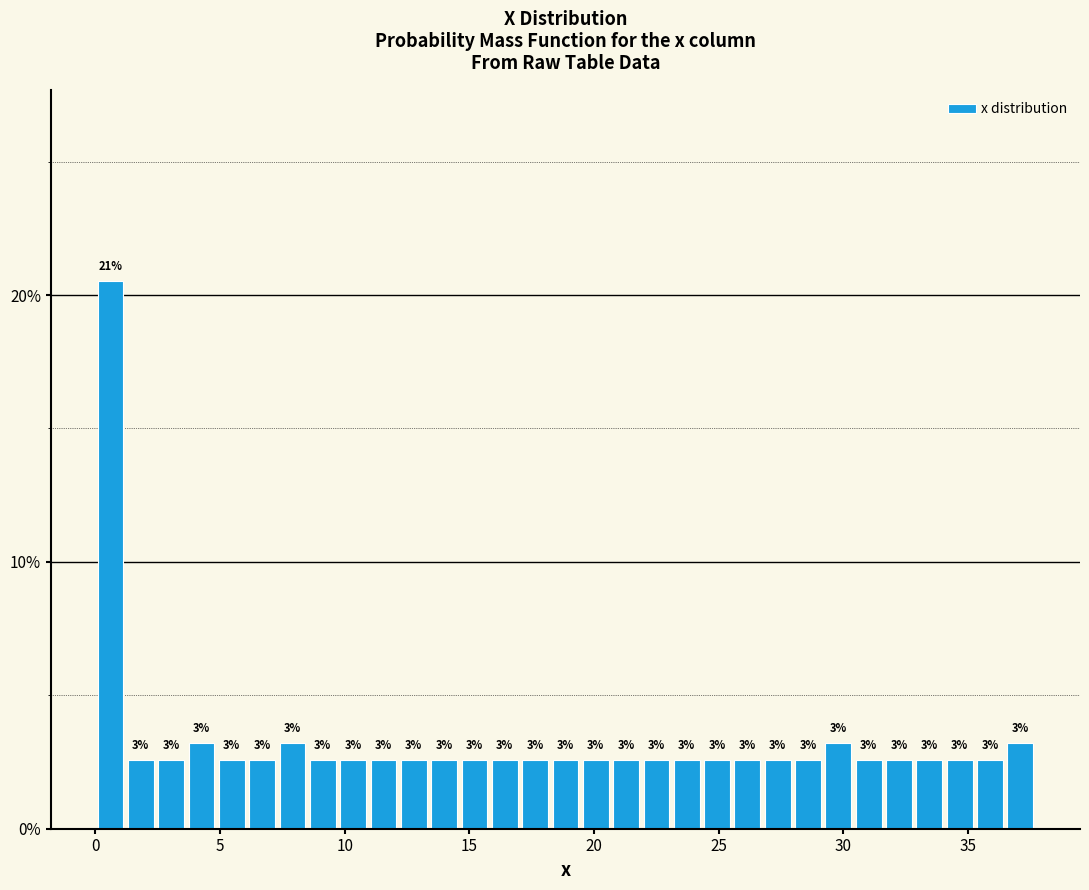

Around what value on the x-axis is the tallest bar? Give the approximate position of its centre, as read against the axis.

0.5